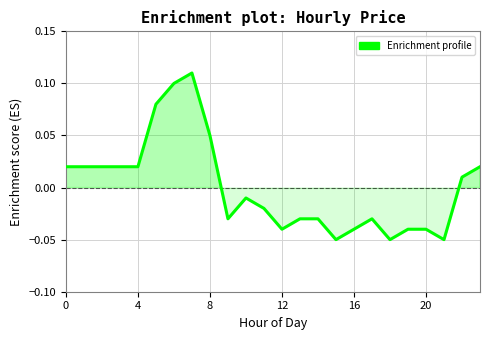

Where is the first local minimum?

9